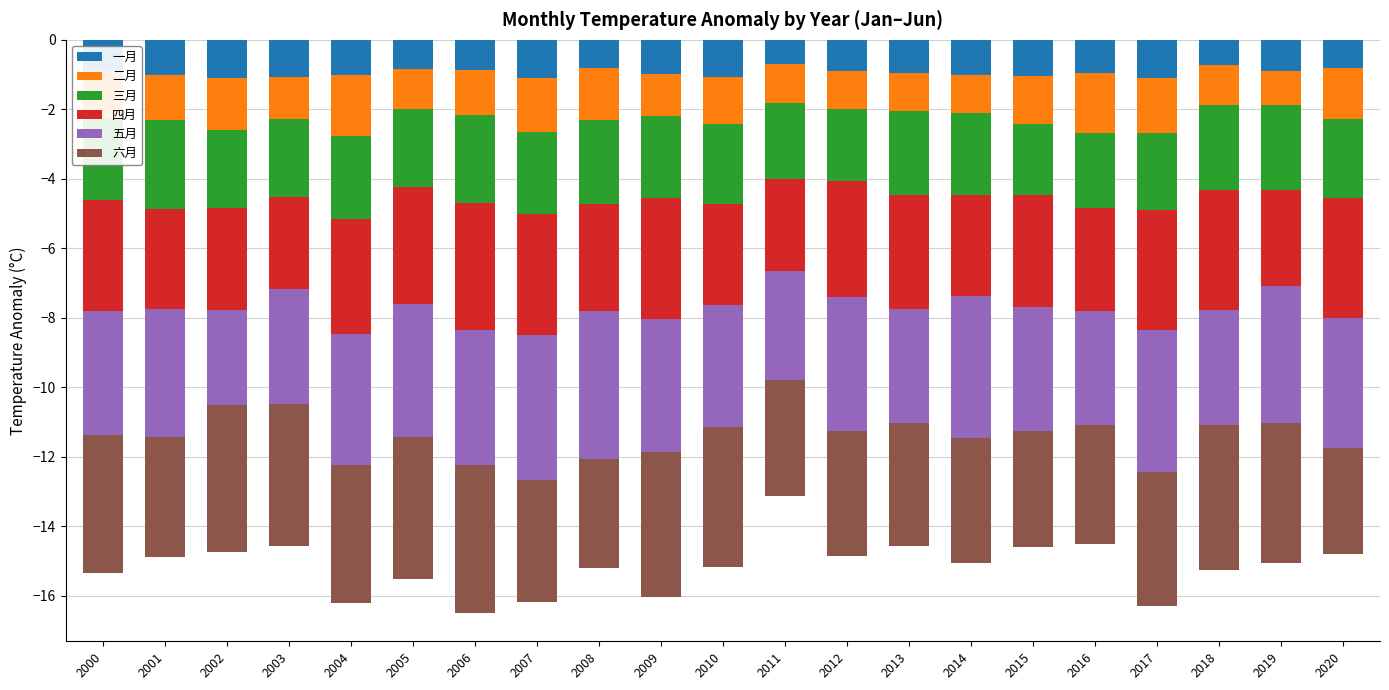

Reading left to right, extract all data points from this chart.

一月: -0.9	-1.0	-1.1	-1.1	-1.0	-0.8	-0.9	-1.1	-0.8	-1.0	-1.1	-0.7	-0.9	-0.9	-1.0	-1.0	-0.9	-1.1	-0.7	-0.9	-0.8
二月: -1.3	-1.3	-1.5	-1.2	-1.7	-1.1	-1.3	-1.6	-1.5	-1.2	-1.4	-1.1	-1.1	-1.1	-1.1	-1.4	-1.7	-1.6	-1.2	-1.0	-1.5
三月: -2.4	-2.6	-2.2	-2.2	-2.4	-2.3	-2.6	-2.3	-2.4	-2.4	-2.3	-2.2	-2.1	-2.4	-2.4	-2.0	-2.1	-2.2	-2.5	-2.5	-2.3
四月: -3.2	-2.9	-2.9	-2.6	-3.3	-3.4	-3.7	-3.5	-3.1	-3.5	-2.9	-2.7	-3.3	-3.3	-2.9	-3.2	-3.0	-3.5	-3.5	-2.8	-3.4
五月: -3.6	-3.7	-2.7	-3.3	-3.8	-3.8	-3.9	-4.2	-4.3	-3.8	-3.5	-3.1	-3.9	-3.3	-4.1	-3.6	-3.3	-4.1	-3.3	-3.9	-3.7
六月: -4.0	-3.4	-4.2	-4.1	-4.0	-4.1	-4.3	-3.5	-3.1	-4.2	-4.0	-3.3	-3.6	-3.5	-3.6	-3.3	-3.4	-3.8	-4.2	-4.0	-3.1